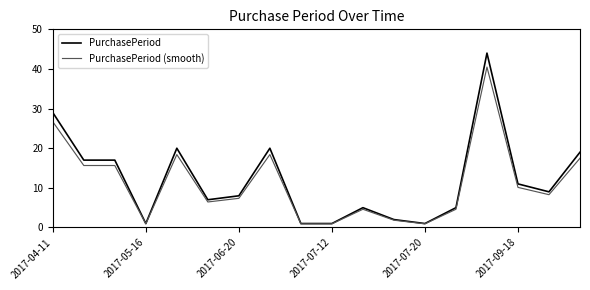

What is the greatest value displayed?

44.0